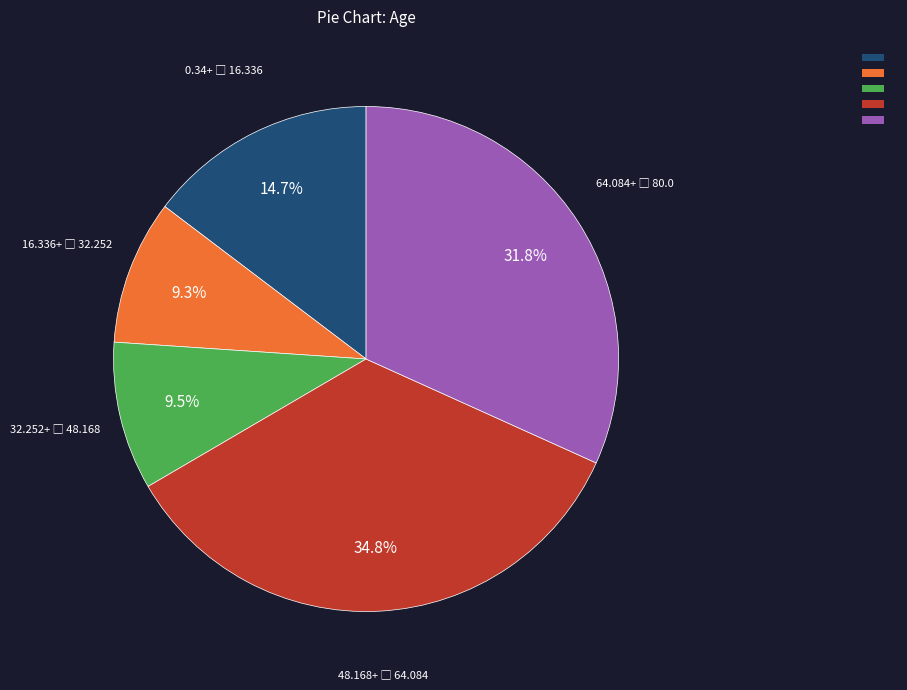

Is there any slice that represents more than half of the pie?

No